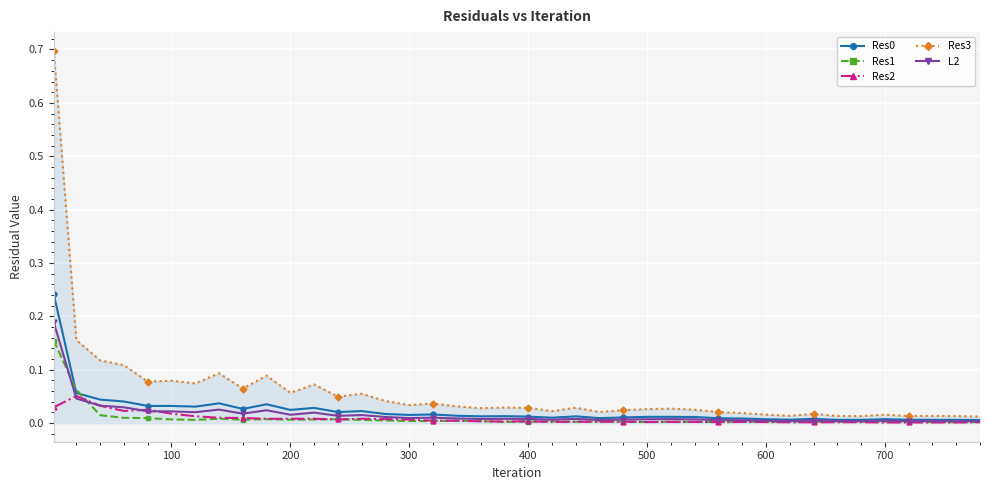

Which series has the largest total across all categories?

Res3